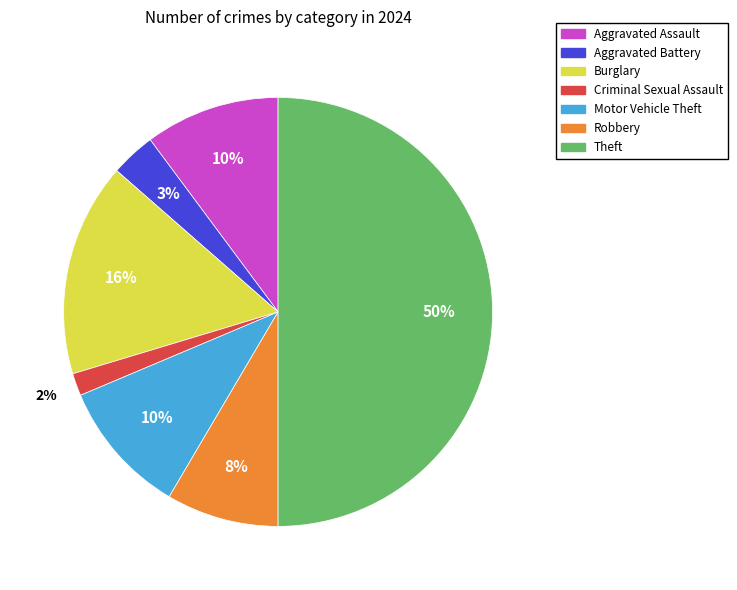

Is the sum of Aggravated Battery and Aggravated Assault greater than half?

No